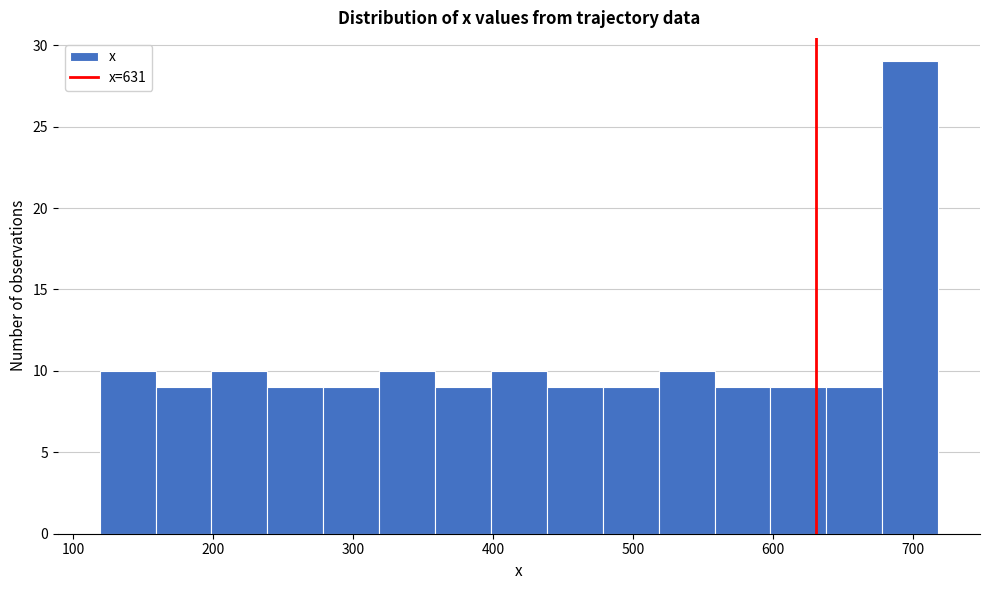

Read against the x-axis, roughly where is the centre of the tallest bar?

700